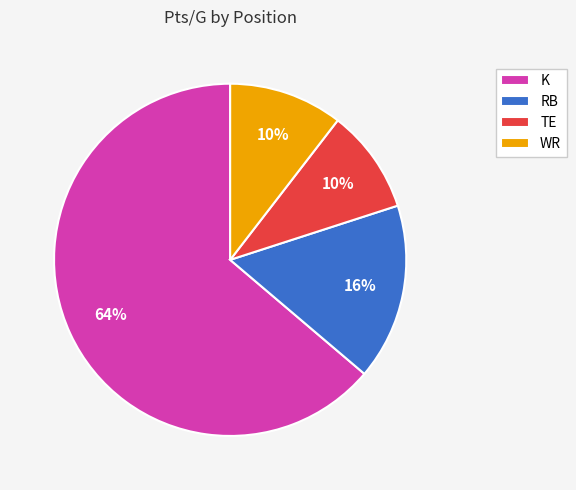

To the nearest percent, what is the combined percentage of RB and K?

80%